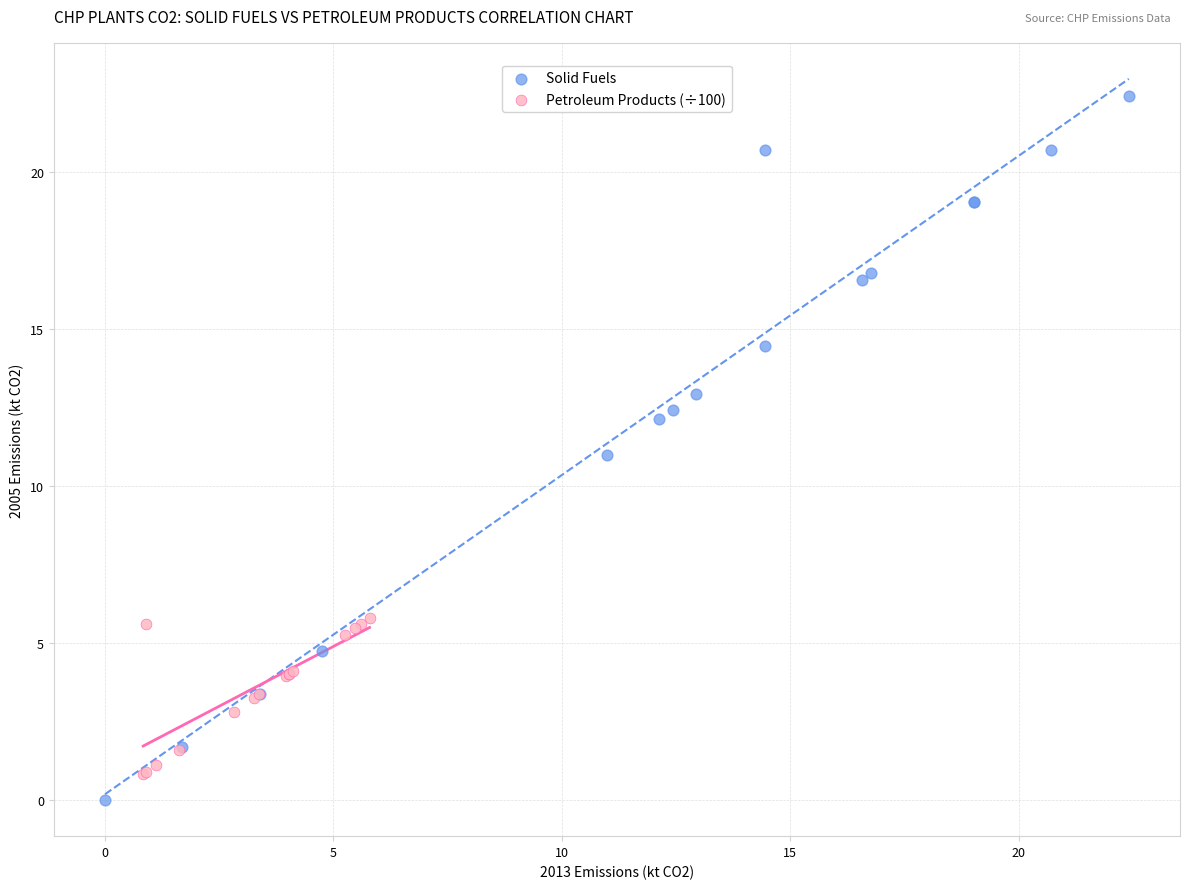

Which series contains the highest Y value?

Solid Fuels